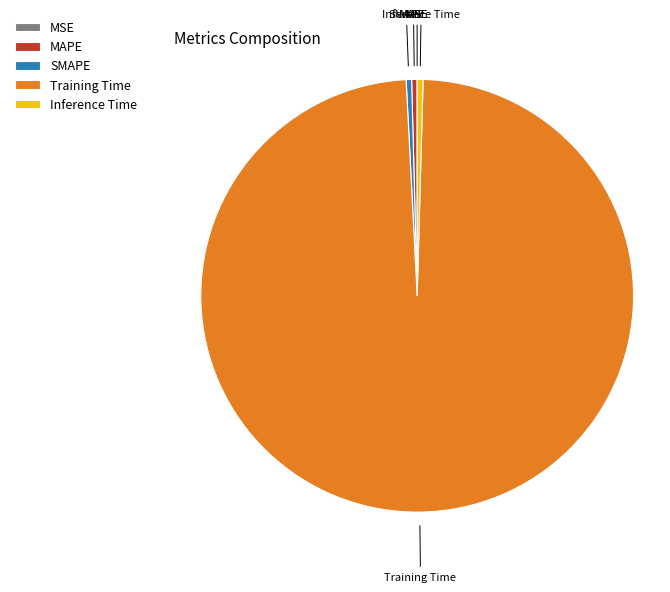

Which has a higher value, SMAPE or Training Time?

Training Time